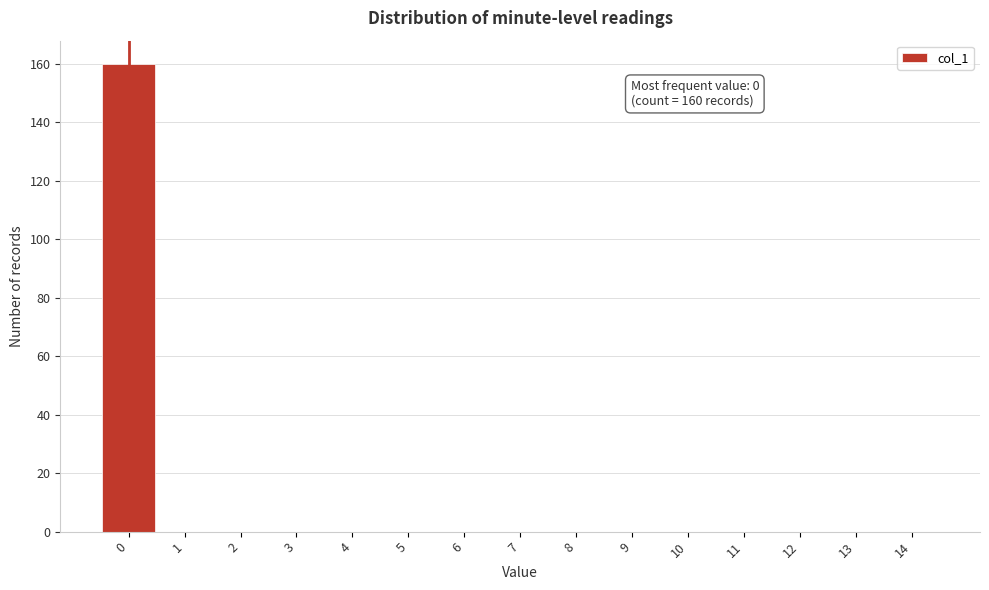

Reading left to right, transcribe all the data shown in this chart.

0=160	1=0	2=0	3=0	4=0	5=0	6=0	7=0	8=0	9=0	10=0	11=0	12=0	13=0	14=0